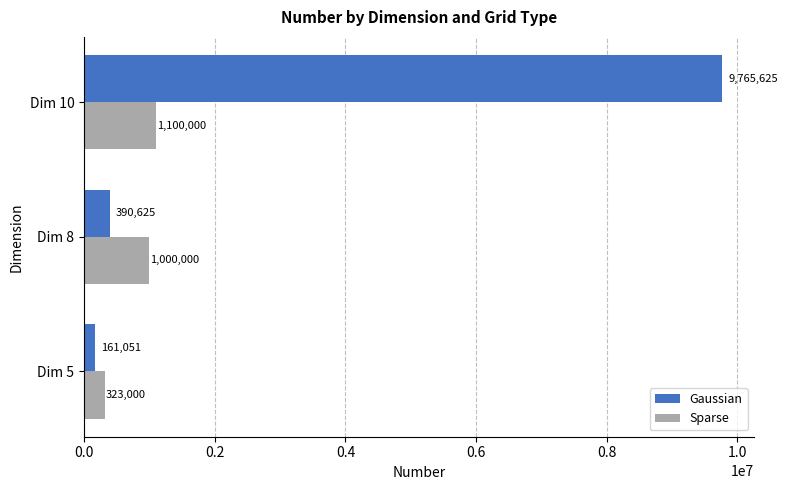

At which label is Sparse closest to 711500?

Dim 8